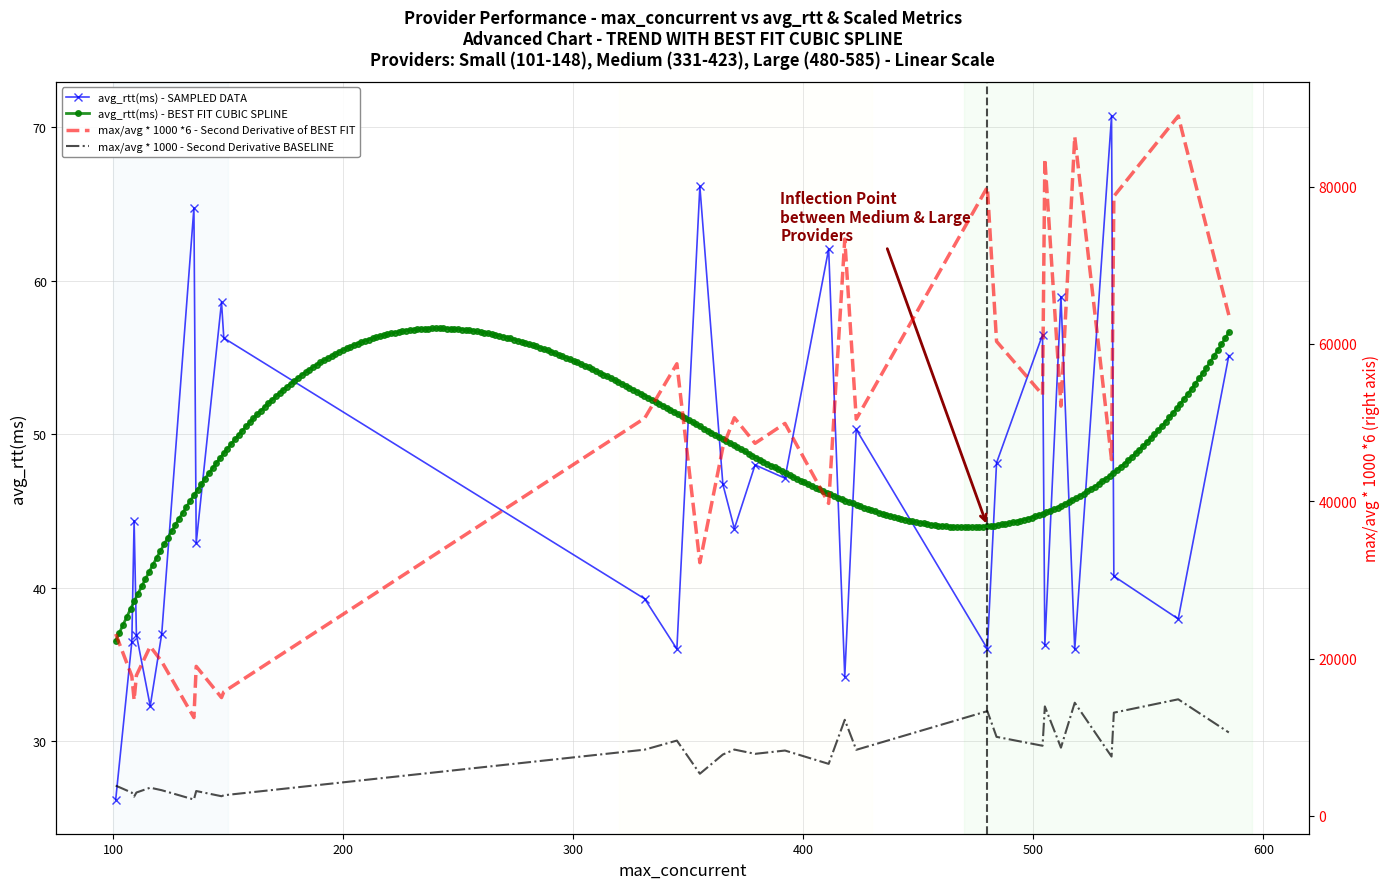

What is the minimum value for avg_rtt(ms) - SAMPLED DATA?

26.2